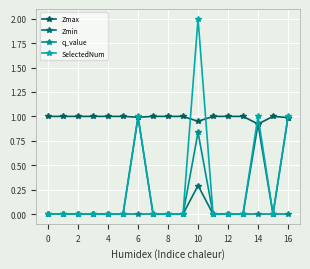

Which series has the largest range (max minus min)?

SelectedNum